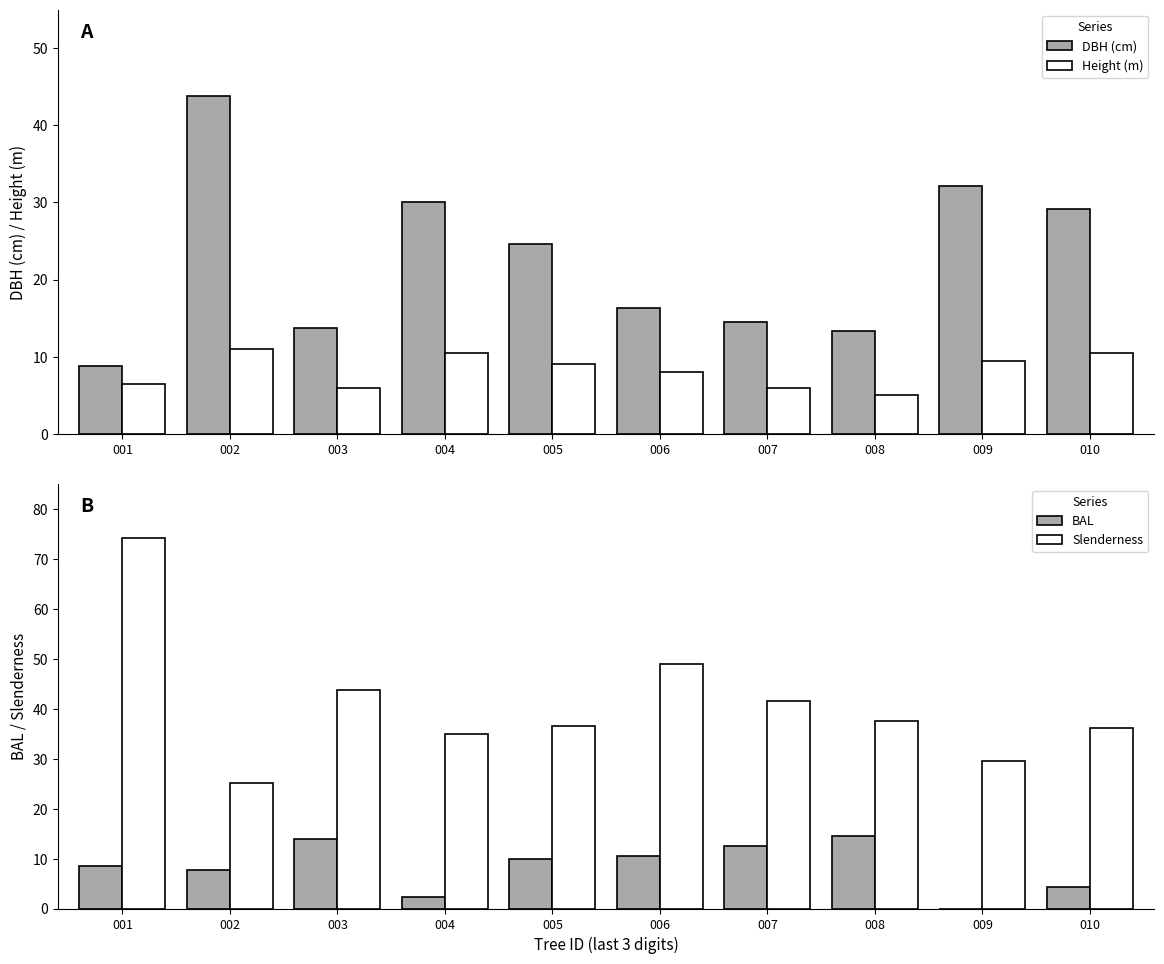

At how many categories does at least one series exceed 21?

10